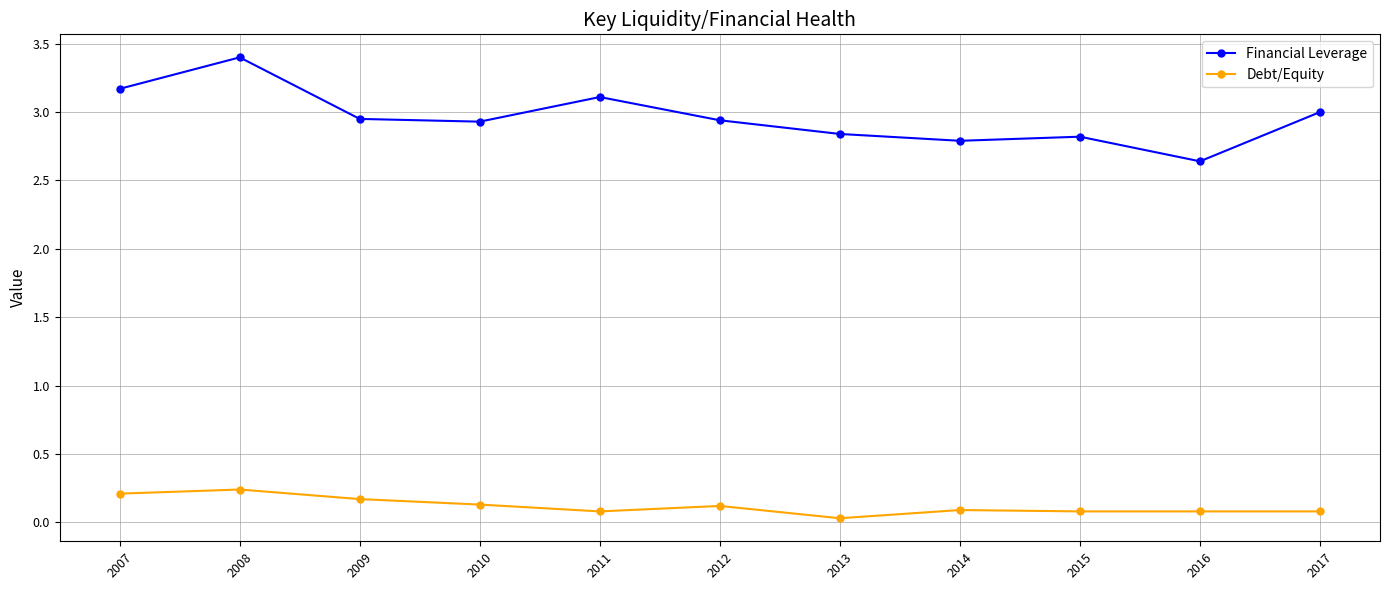

What is the spread (max minus min) of values at 2015?

2.7